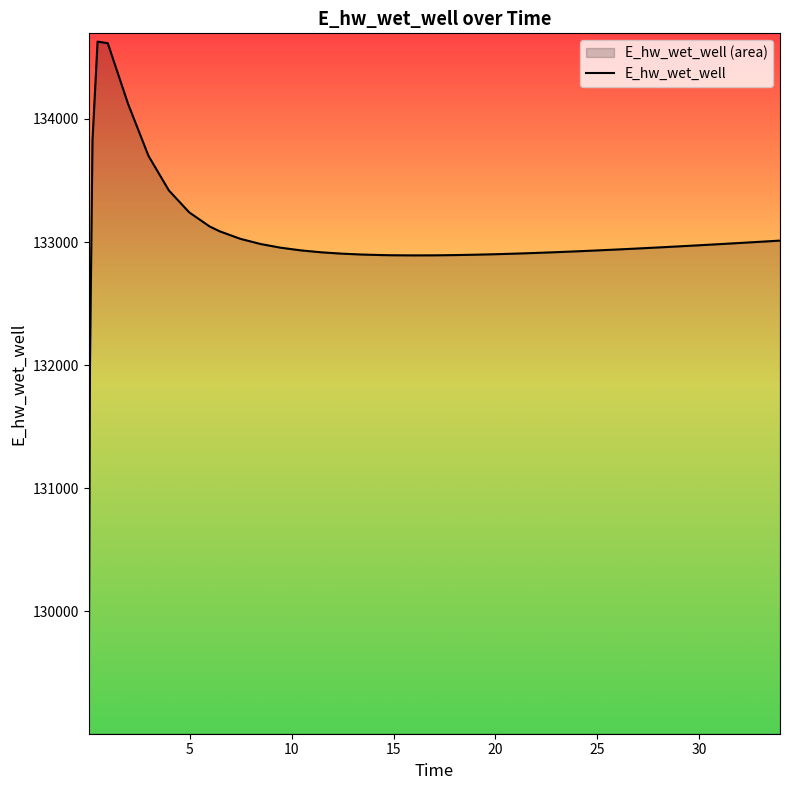

What is the smallest value displayed?

129070.3